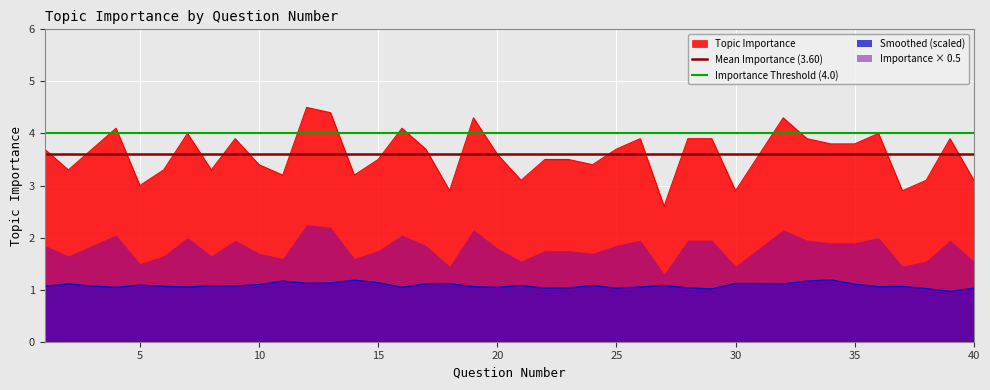

True or false: Topic Importance and Smoothed (scaled) intersect in this chart.

False